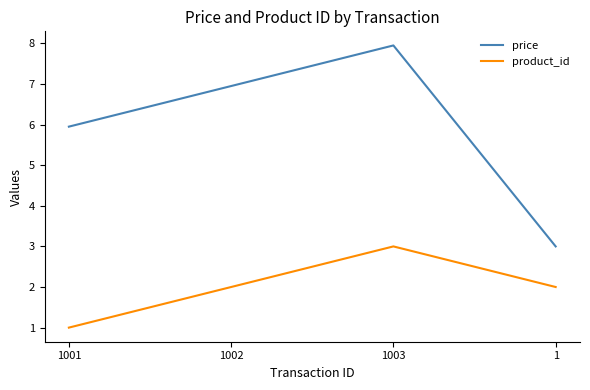

Which series has the largest range (max minus min)?

price